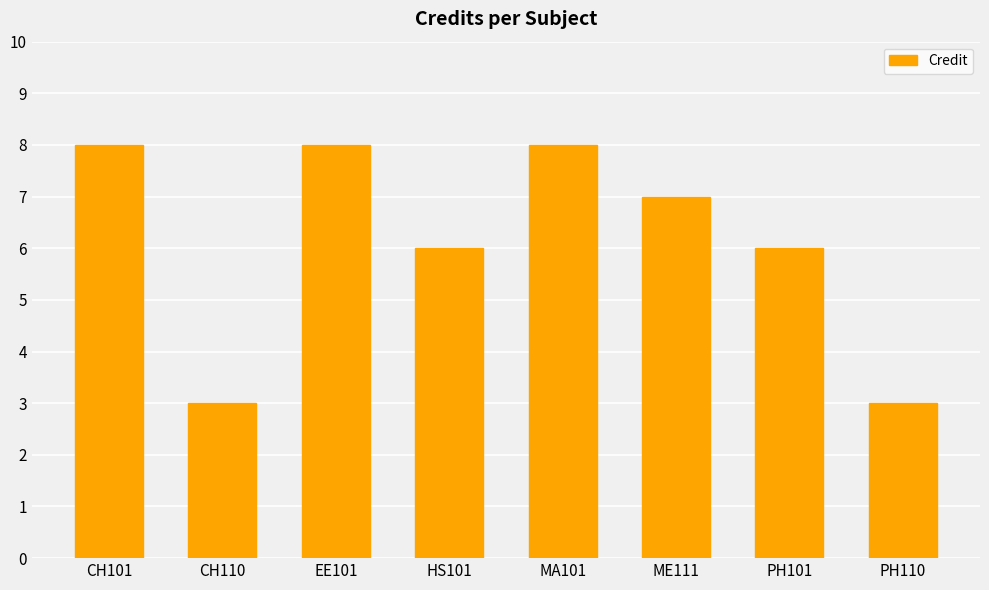

The chart shows a value of 3 at PH110. True or false?

True